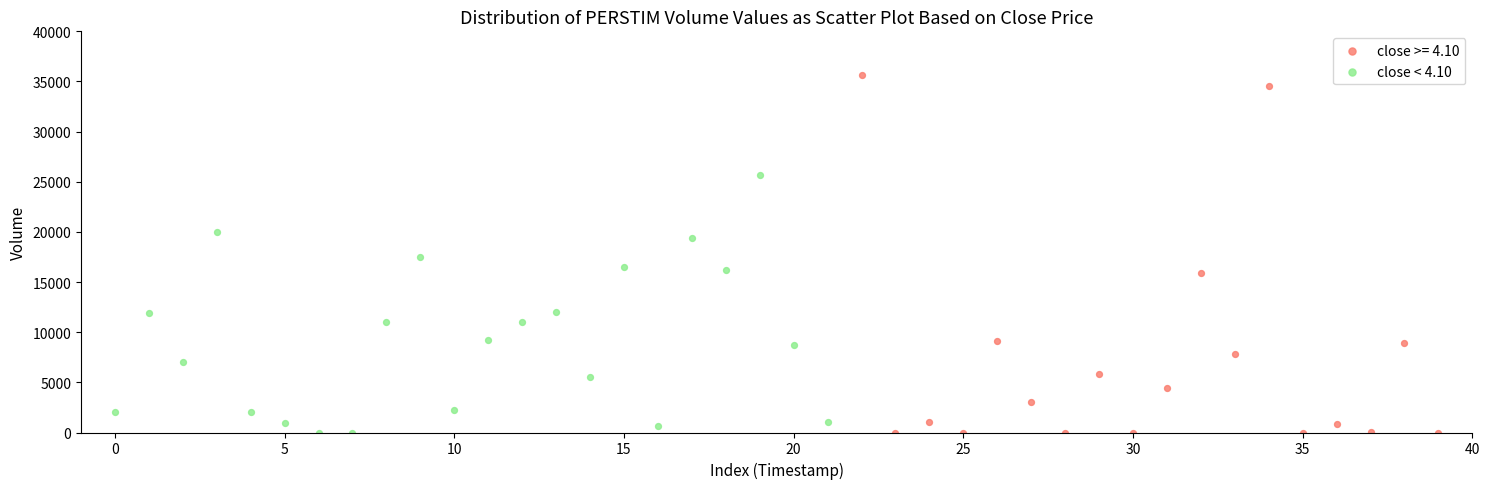

Which series contains the highest Y value?

close >= 4.10